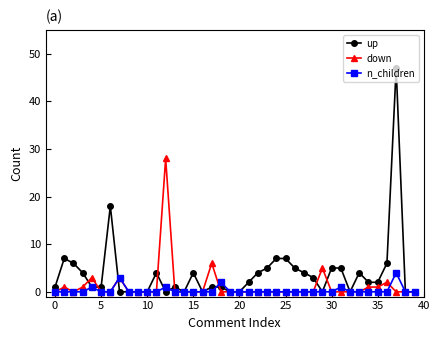

Rank the series by their maximum value, from highest to lowest.

up, down, n_children